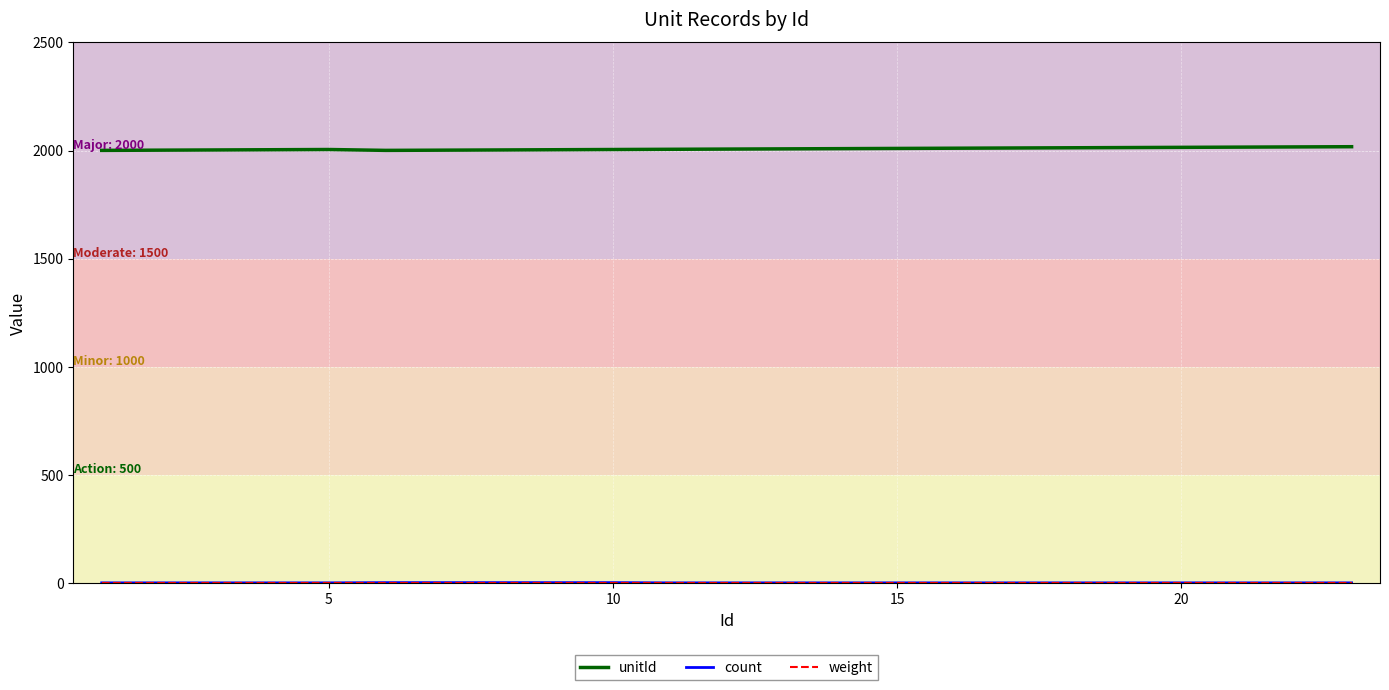

How many lines are shown in the chart?

3